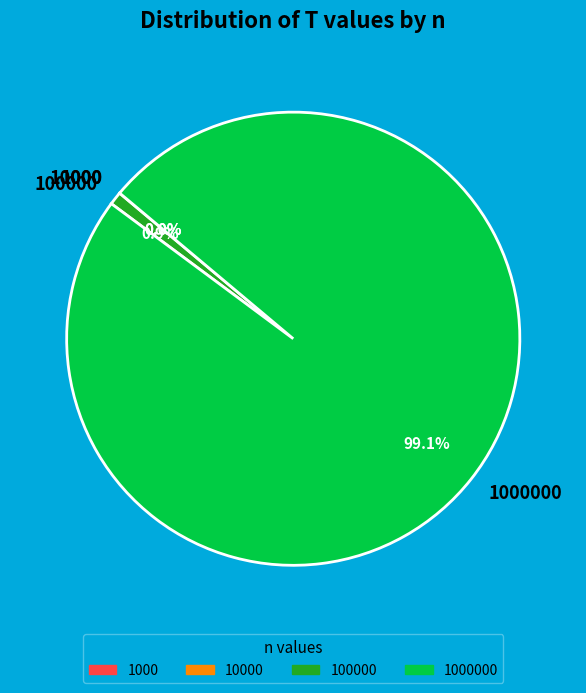

Does any single category account for the majority?

Yes